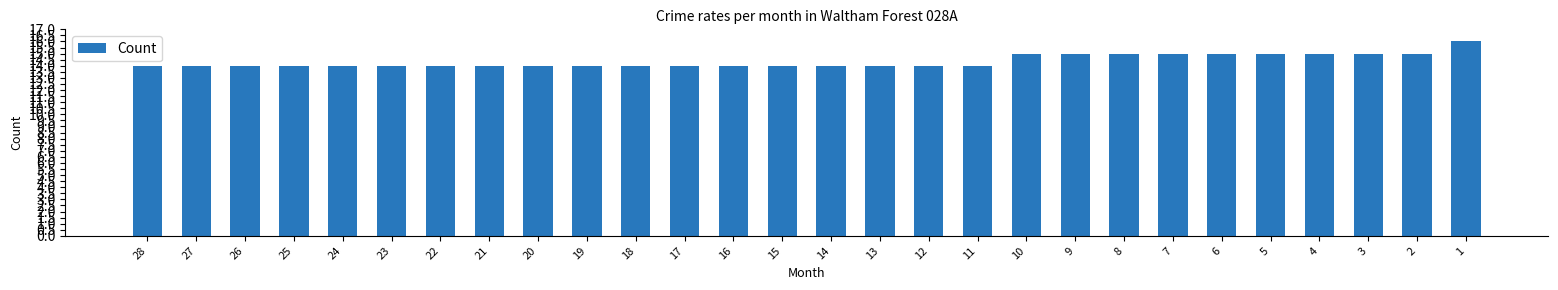

How many categories are shown in the chart?

28